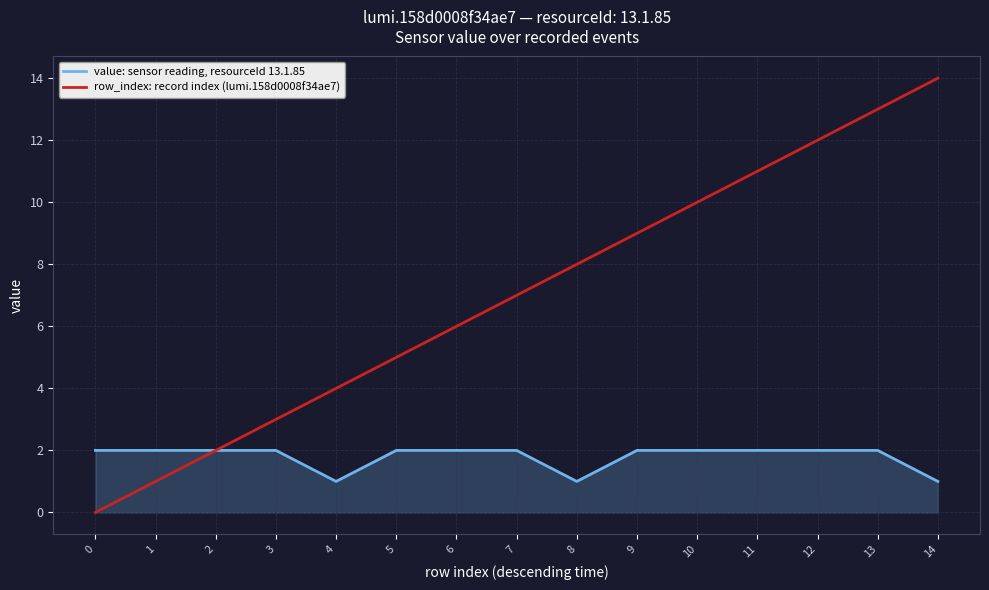

List the labels in order of value: sensor reading, resourceId 13.1.85 value, smallest first.

14, 8, 4, 13, 12, 11, 10, 9, 7, 6, 5, 3, 2, 1, 0